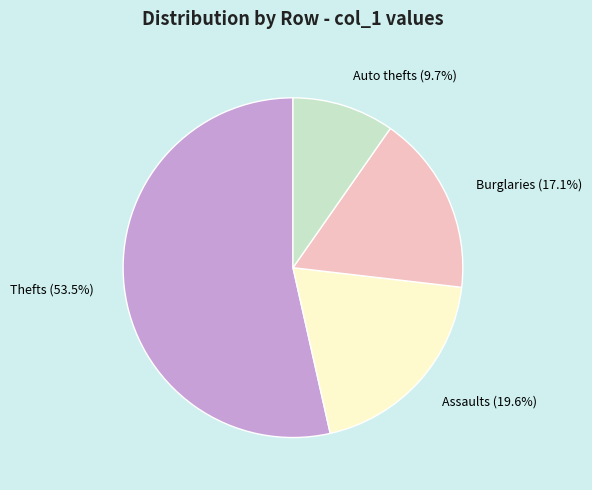

Rank the categories by value from lowest to highest.

Auto thefts, Burglaries, Assaults, Thefts